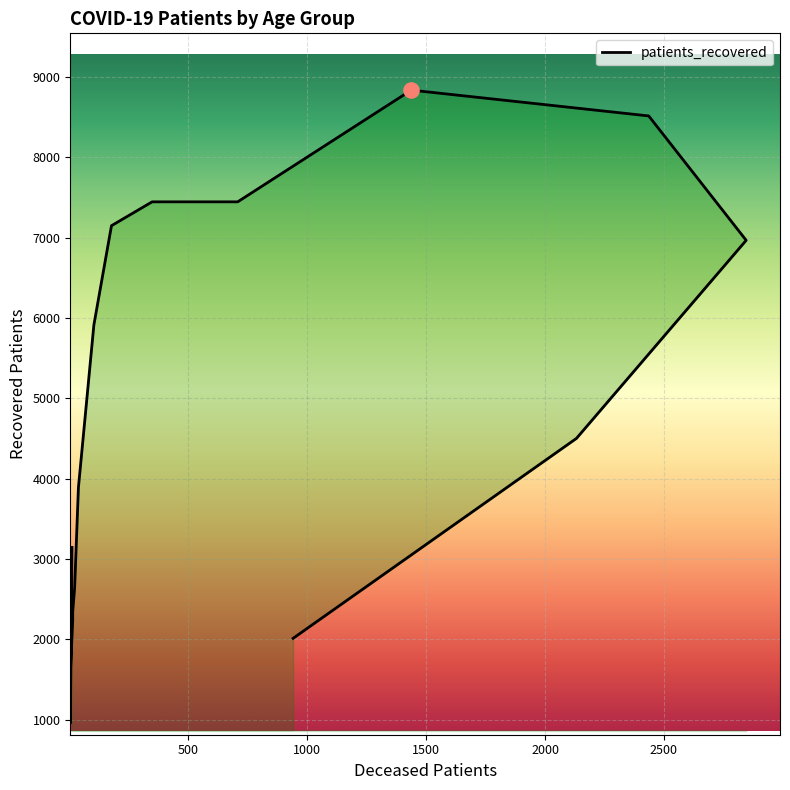

Between 35 - 39 and 80 - 84, which is larger?

80 - 84